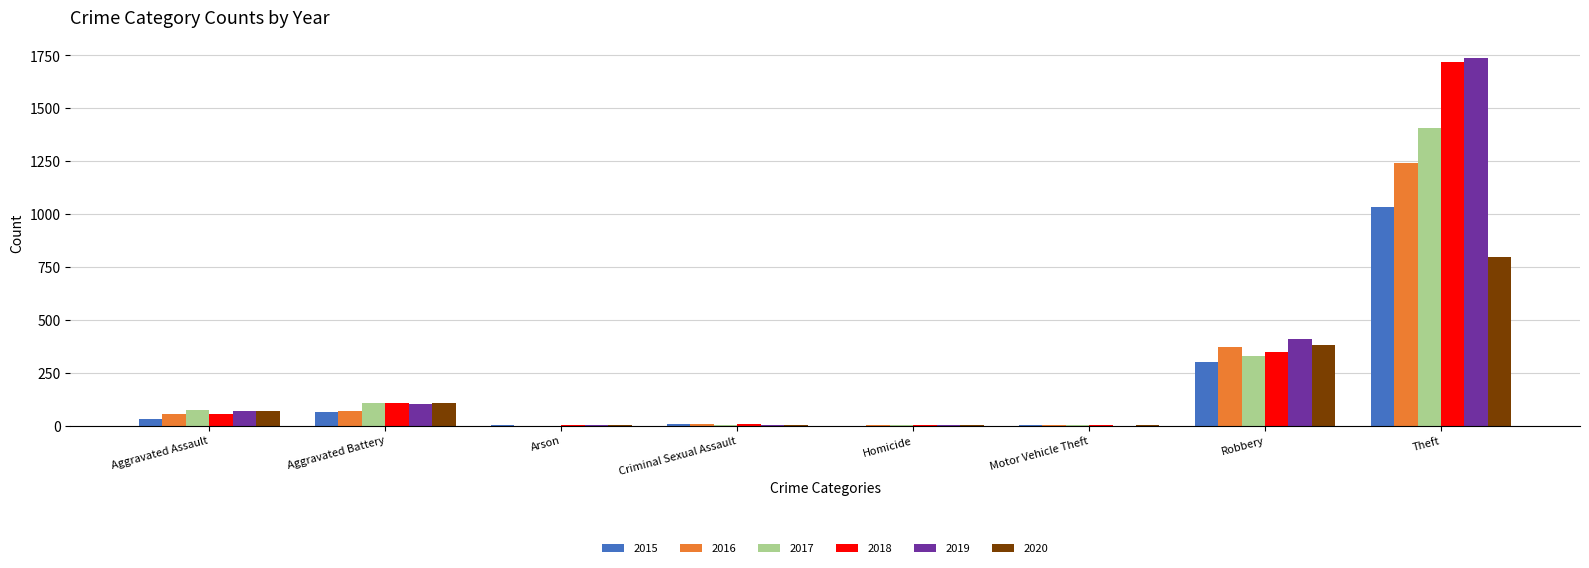

True or false: 2015 has a value of 1034 at Theft.

True